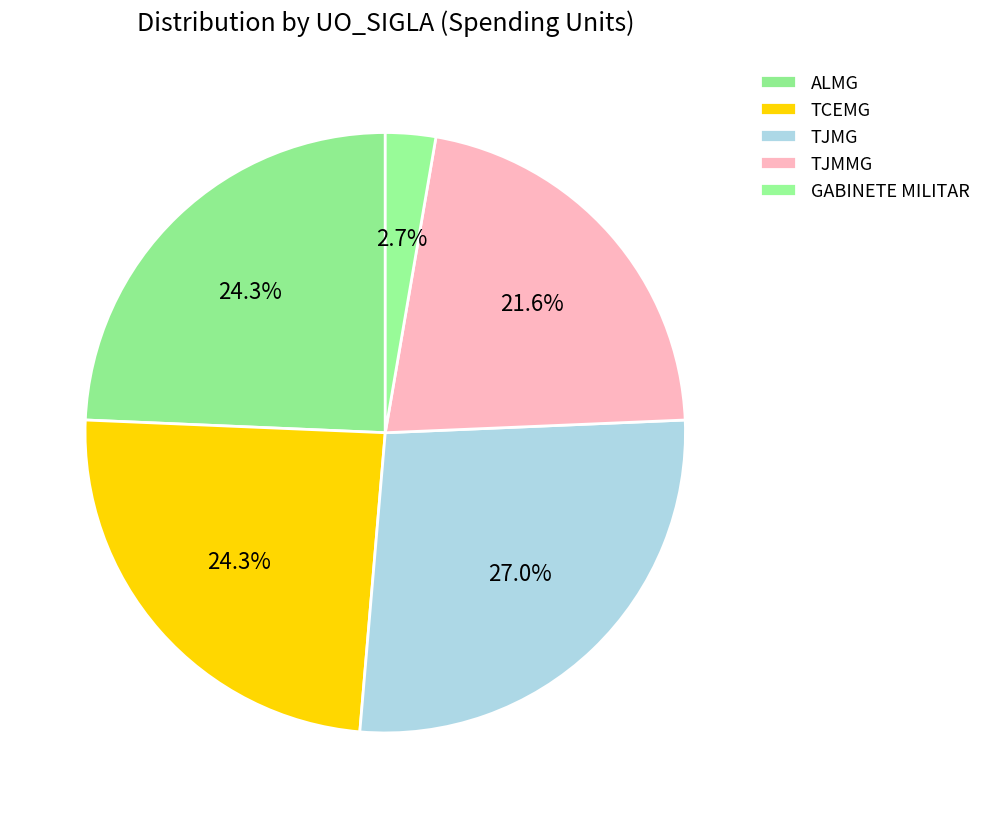

Does ALMG account for over 50% of the chart?

No